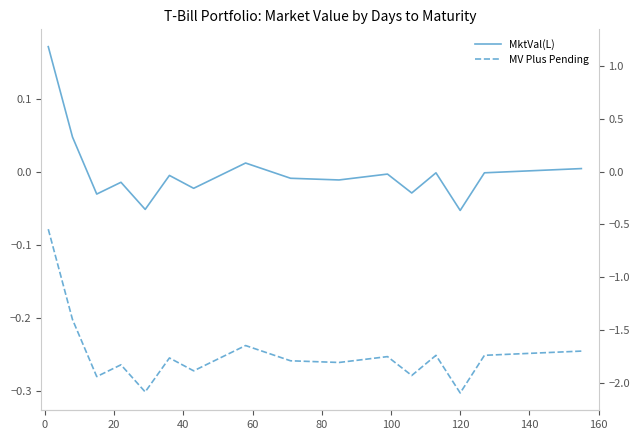

True or false: MktVal(L) and MV Plus Pending intersect in this chart.

False